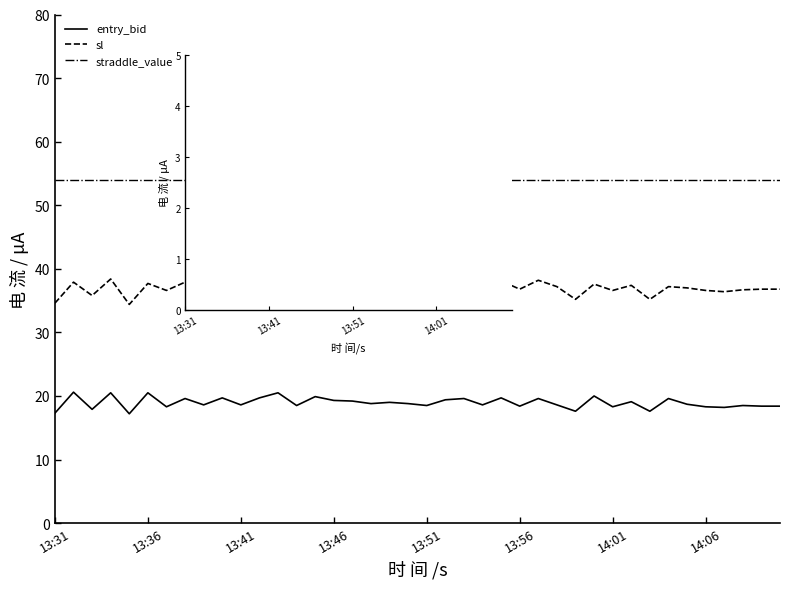

True or false: sl has more than 2 points higher than both neighbors.

True